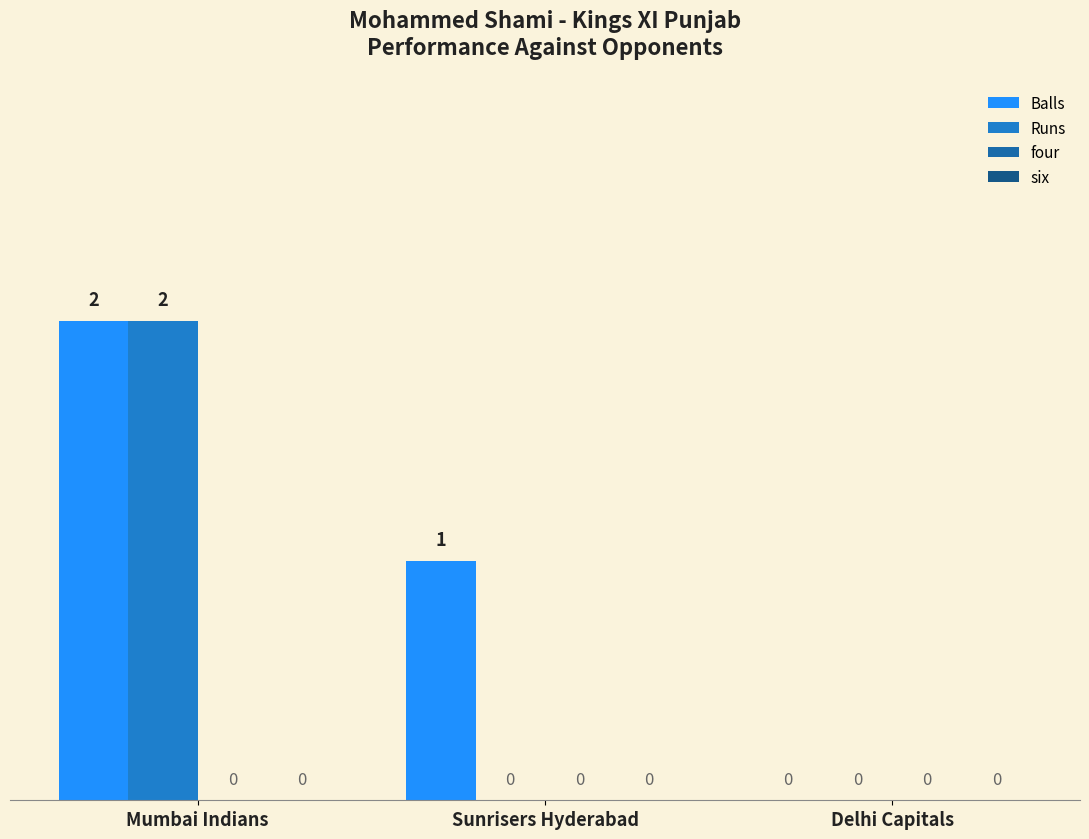

Count the number of data series in this chart.

2